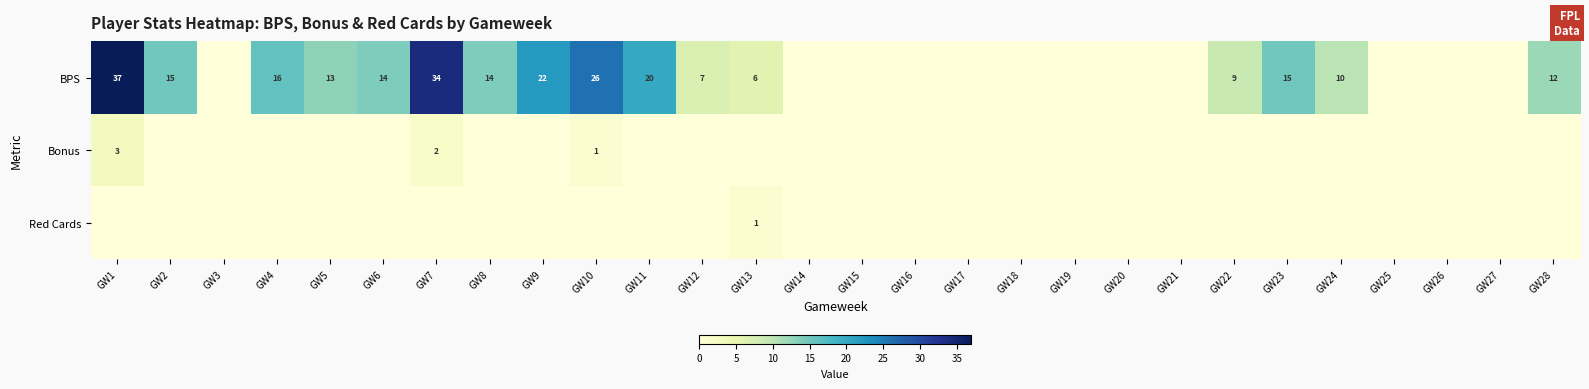

The value of BPS at GW4 is 16. True or false?

True